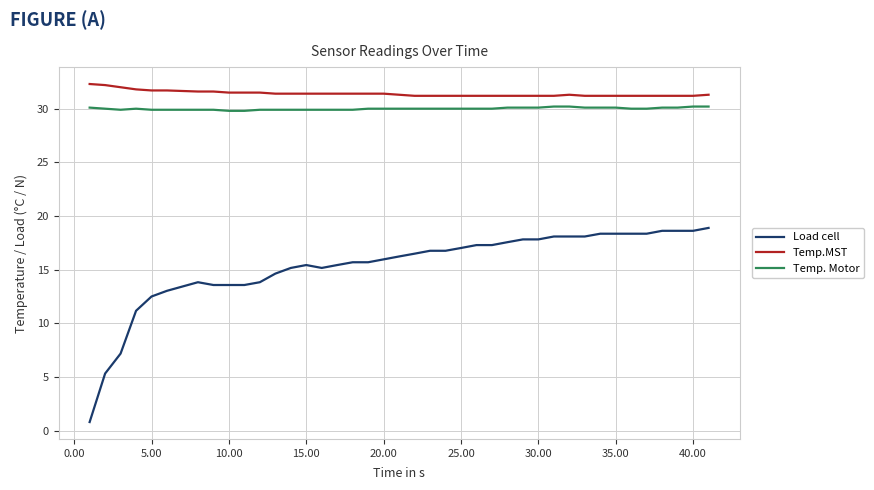

What is the difference between the second highest and minimum values in the Temp. Motor series?

0.4